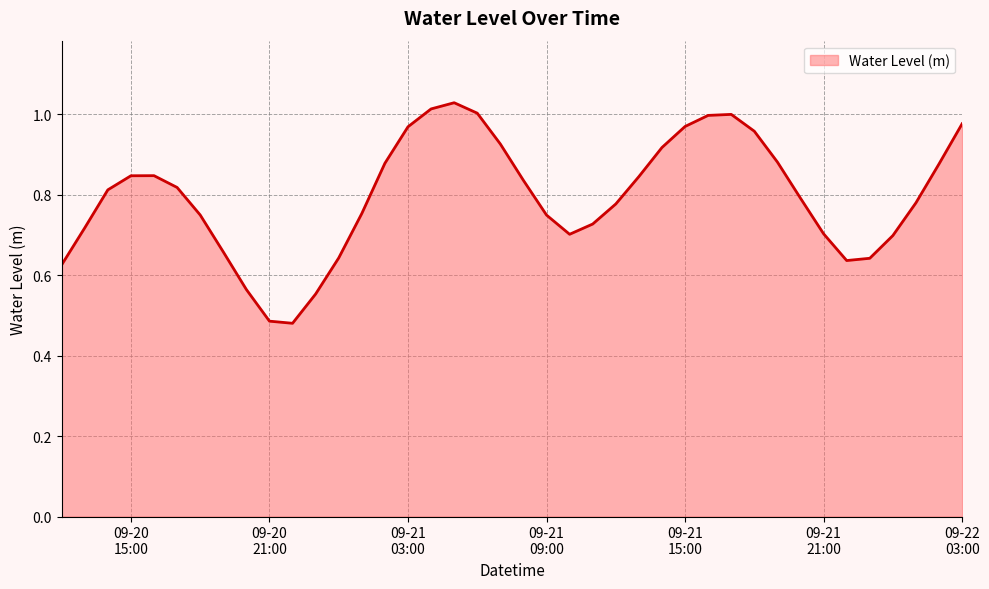

How many lines are shown in the chart?

1